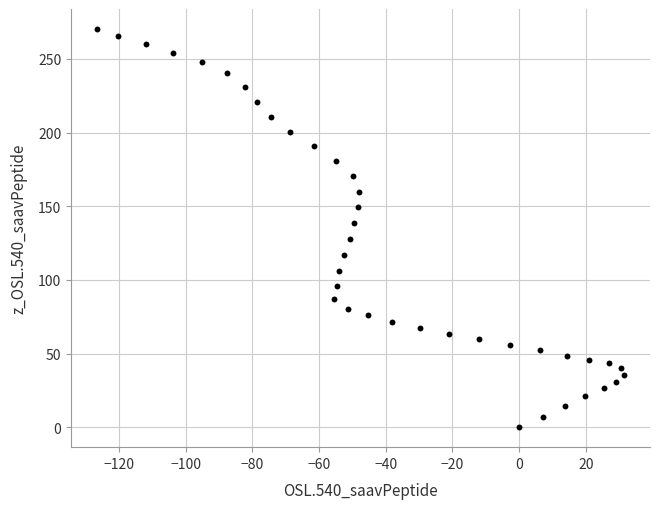

What Y value in the scatter plot is closest to 135?

138.6